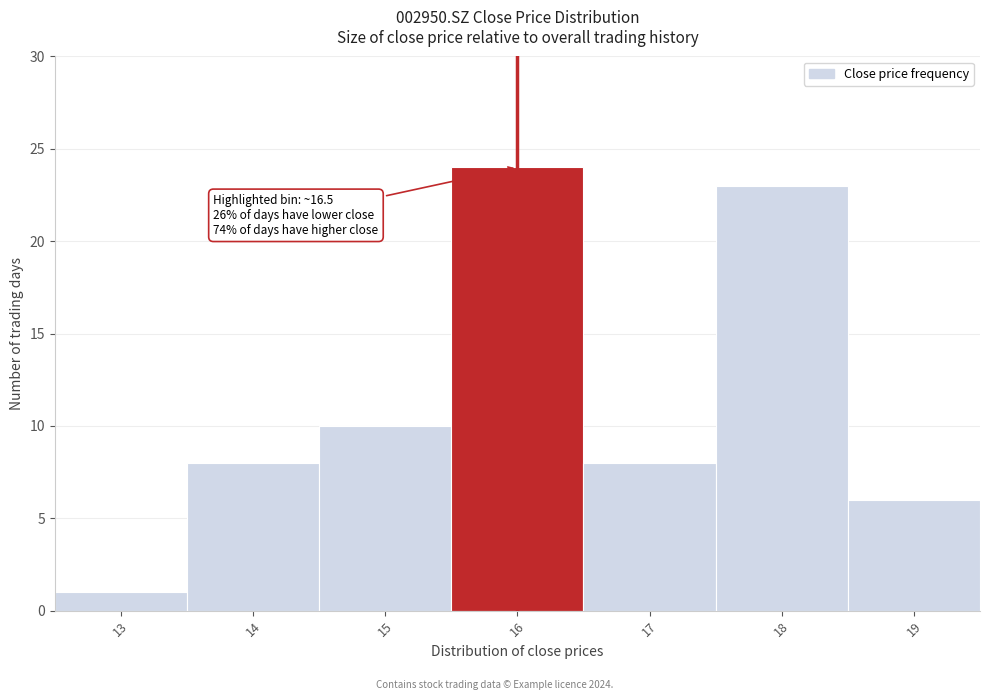

Reading left to right, transcribe all the data shown in this chart.

1	8	10	24	8	23	6